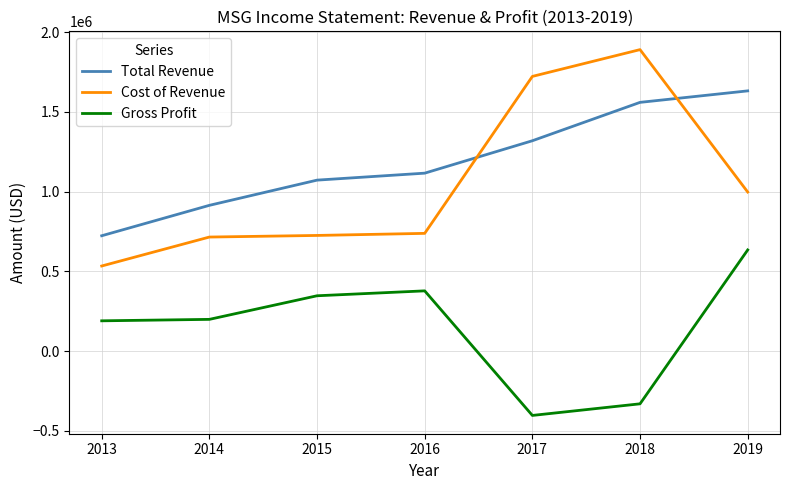

In Cost of Revenue, how many points are higher than both neighbors (excluding endpoints)?

1